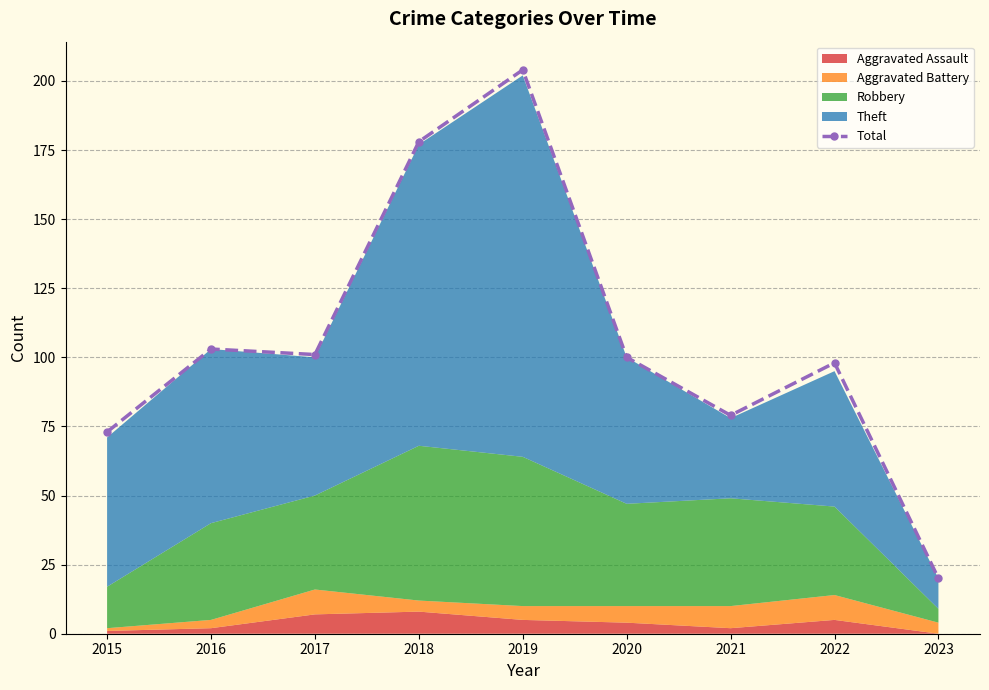

List the labels in order of value, largest first.

2019, 2018, 2016, 2017, 2020, 2022, 2021, 2015, 2023